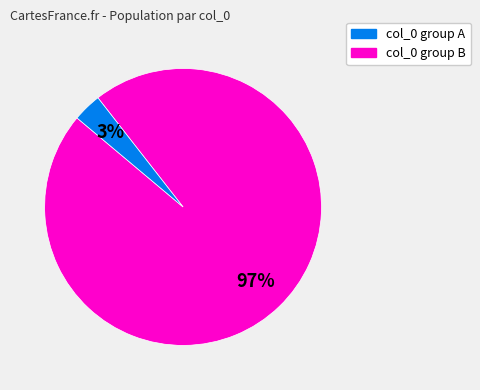

Is there any slice that represents more than half of the pie?

Yes